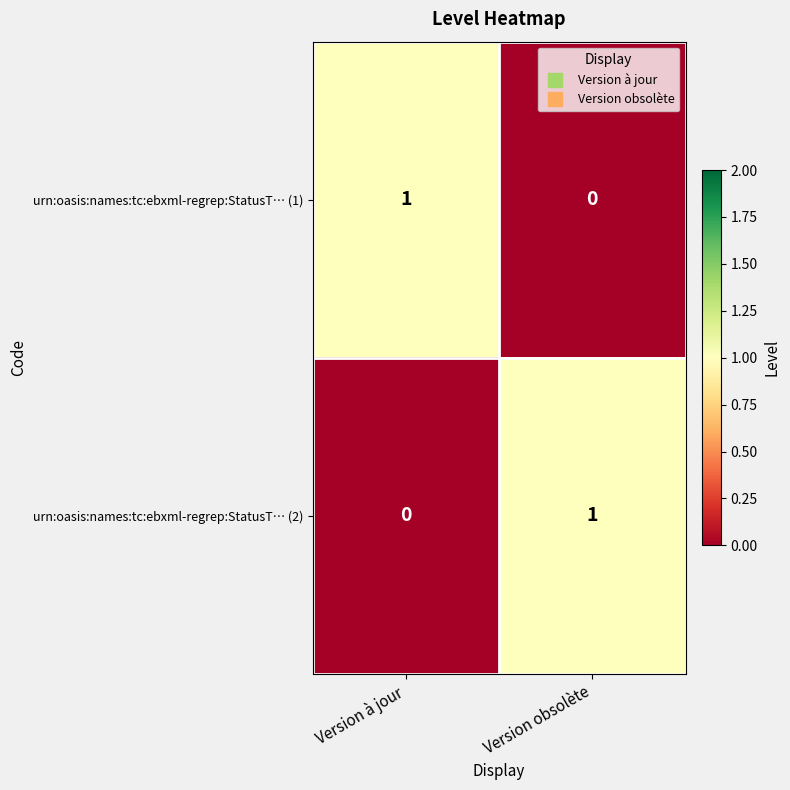

How many series are shown in this chart?

2